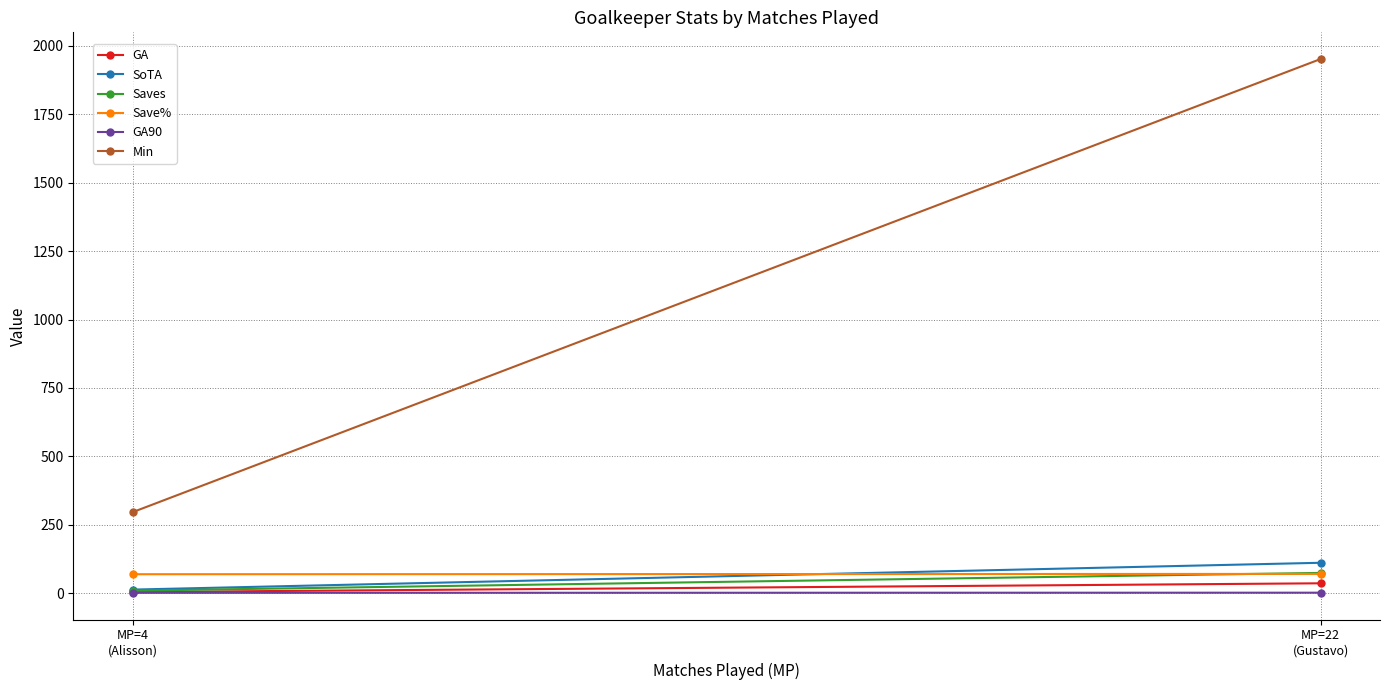

The value of GA at MP=22
(Gustavo) is 24.4. True or false?

False